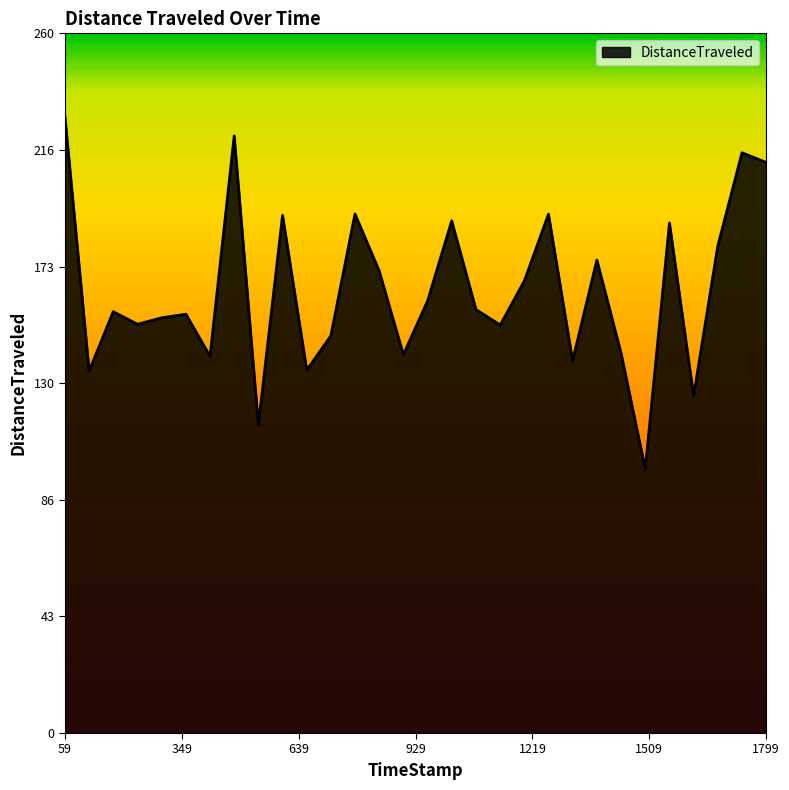

What is the difference between the maximum and minimum values?

130.8